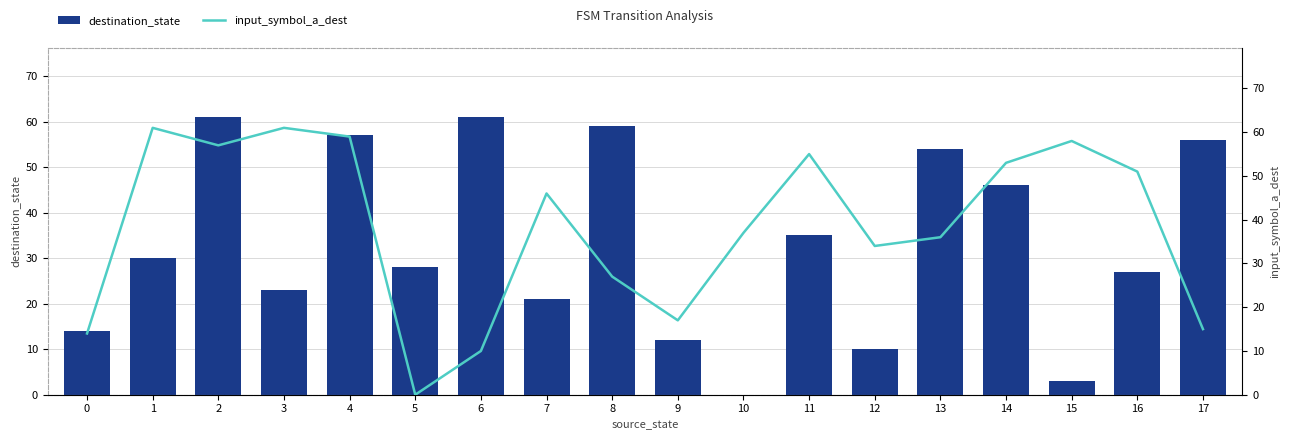

Reading left to right, extract all data points from this chart.

destination_state: 14	30	61	23	57	28	61	21	59	12	0	35	10	54	46	3	27	56
input_symbol_a_dest: 14	61	57	61	59	0	10	46	27	17	37	55	34	36	53	58	51	15